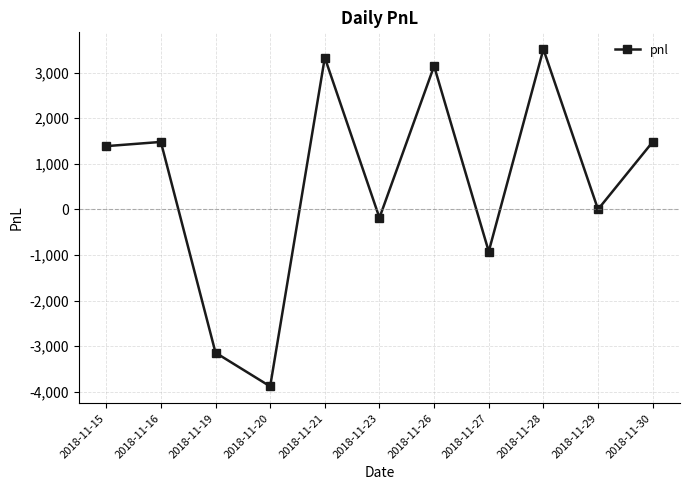

Where is the first local maximum?

2018-11-16